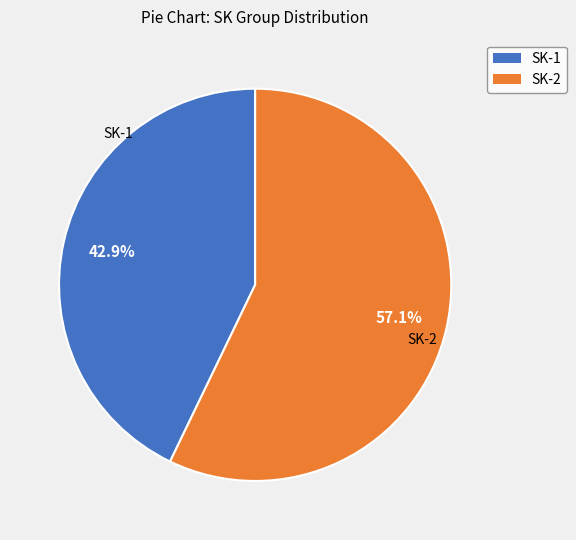

Is the sum of SK-2 and SK-1 greater than half?

Yes